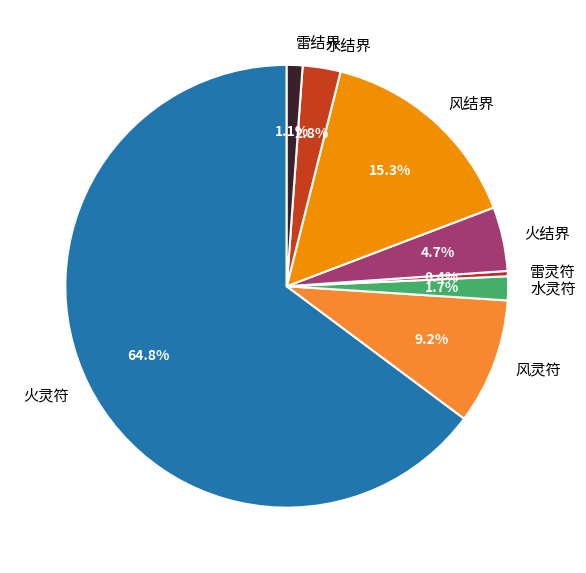

To the nearest percent, what is the average slice percentage?

12%